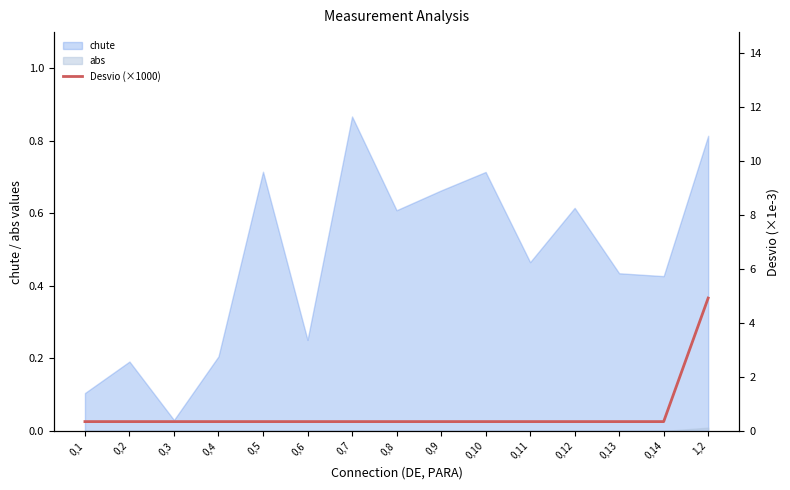

Is it true that chute equals 0.2 at 0,4?

True